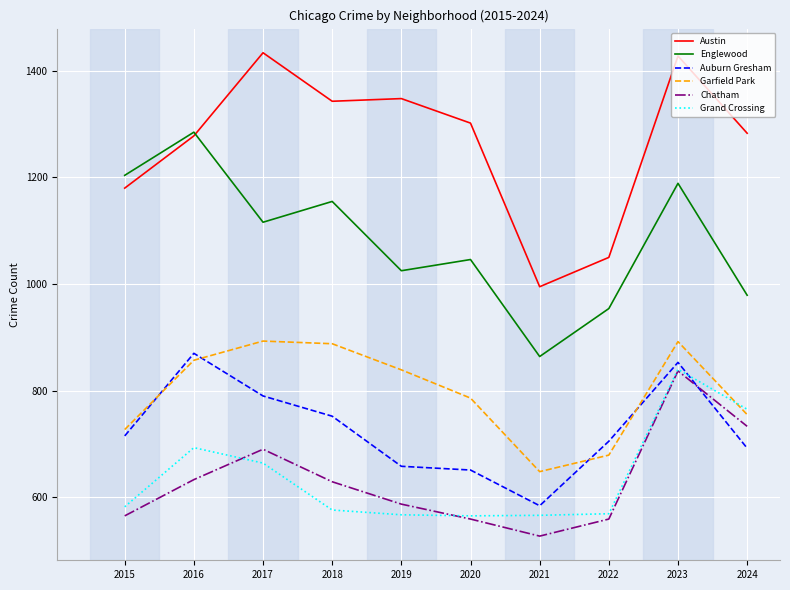

The value of Auburn Gresham at 2020 is 1081. True or false?

False